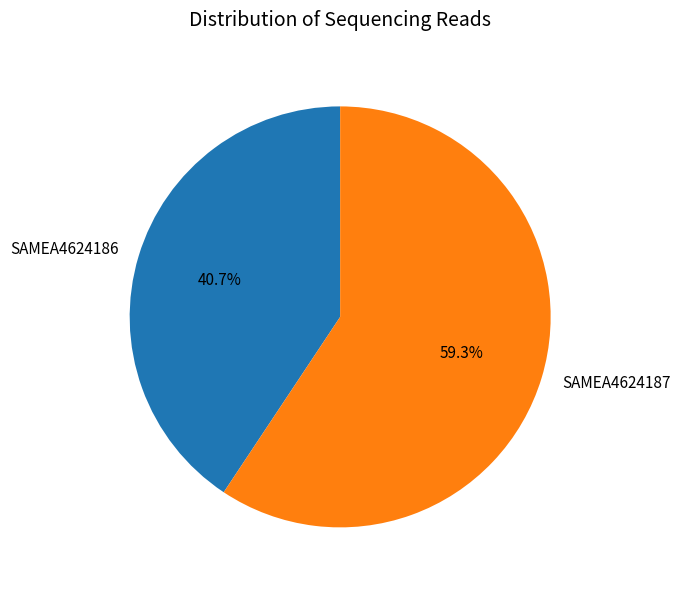

To the nearest percent, what is the difference between the SAMEA4624186 and SAMEA4624187 slice percentages?

19%